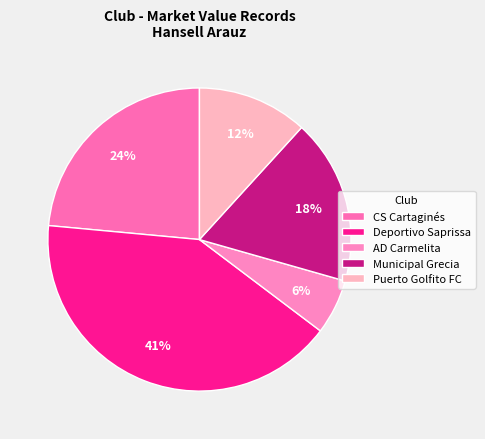

How many slices are in this pie chart?

5